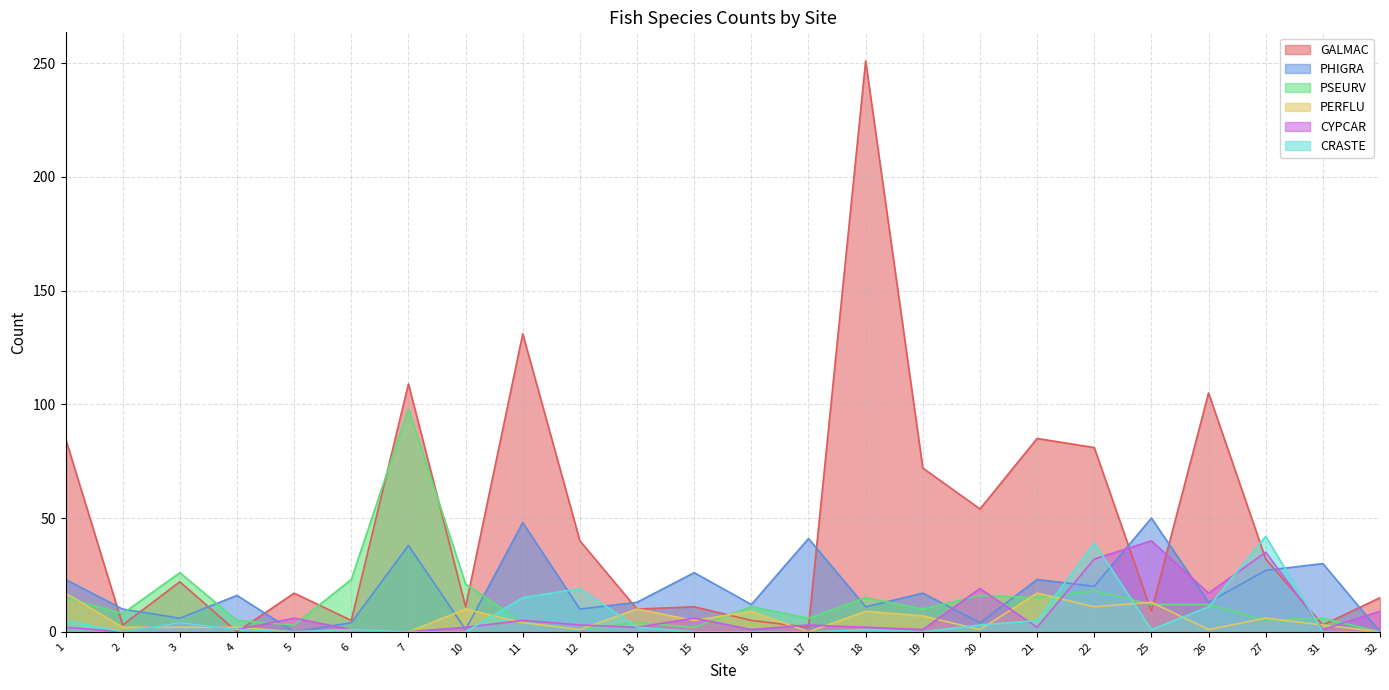

Reading left to right, transcribe all the data shown in this chart.

GALMAC: 85	3	22	0	17	5	109	11	131	40	10	11	5	2	251	72	54	85	81	9	105	32	3	15
PHIGRA: 23	10	6	16	0	4	38	1	48	10	13	26	12	41	11	17	4	23	20	50	13	27	30	0
PSEURV: 15	8	26	5	3	23	98	21	4	1	4	2	11	6	15	10	16	15	18	12	12	5	6	0
PERFLU: 17	2	2	2	0	1	0	10	4	1	10	5	9	0	9	7	1	17	11	13	1	6	3	0
CYPCAR: 2	0	4	1	6	1	0	2	5	3	2	6	1	3	2	1	19	2	32	40	17	35	1	9
CRASTE: 5	0	4	1	0	1	0	0	15	19	2	0	0	0	1	0	3	5	39	1	11	42	0	0